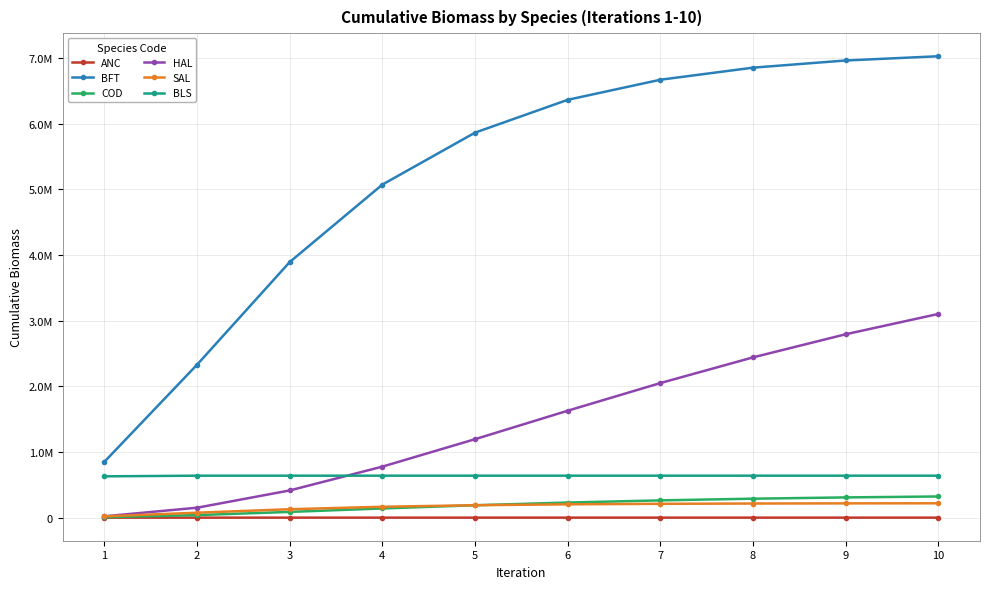

What is the approximate value of BFT at 9?

6964856.2